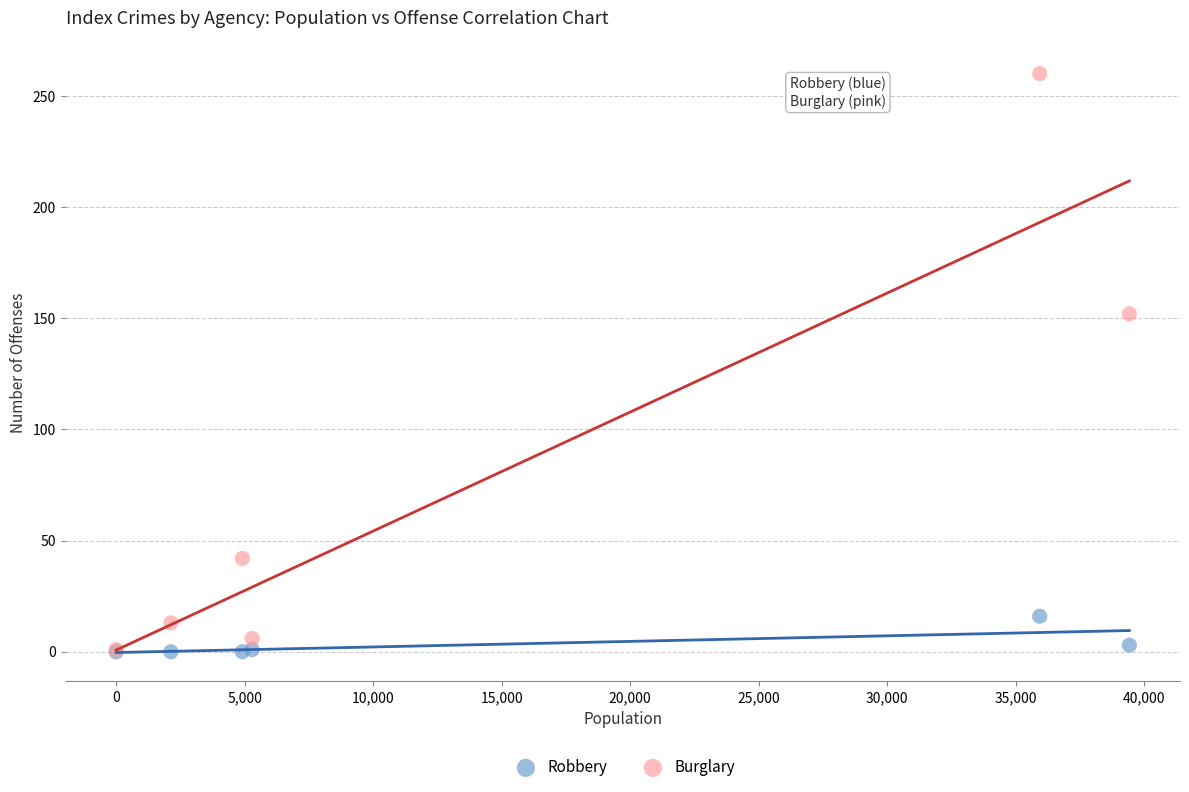

Across all series, what Y value is closest to 130?

152